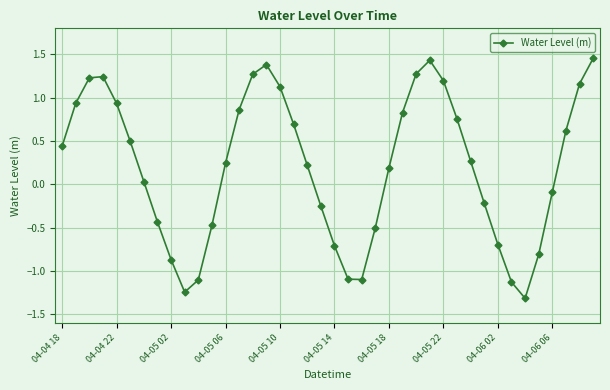

What is the difference between the maximum and minimum values?

2.8